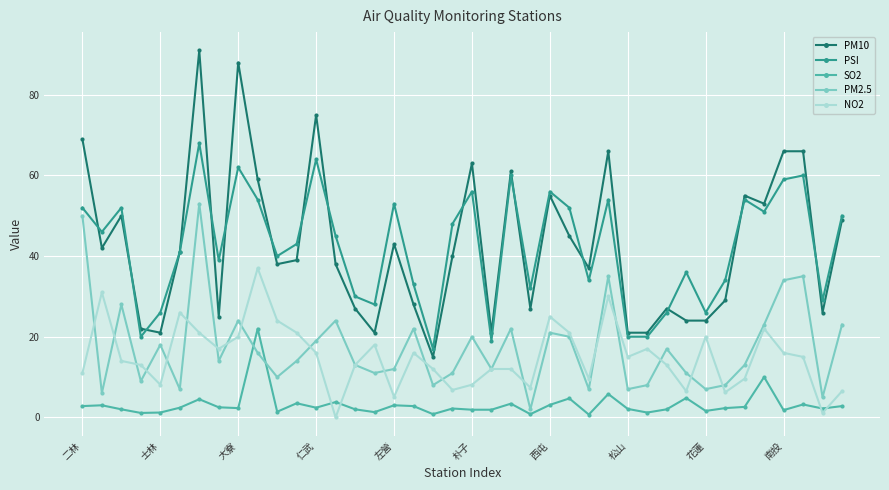

What is the greatest value displayed?

91.0